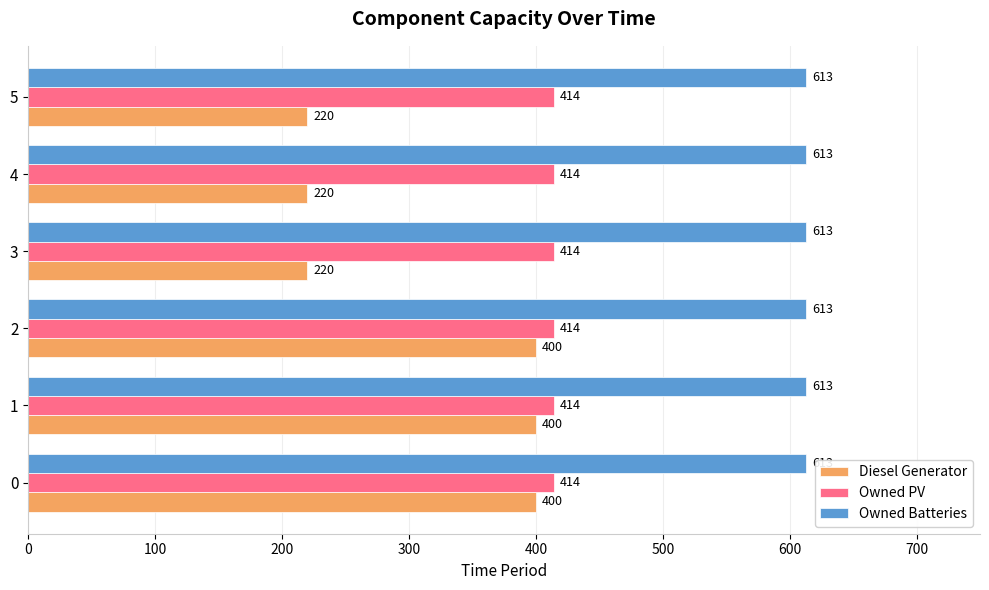

What is the approximate value of Diesel Generator at 0?

400